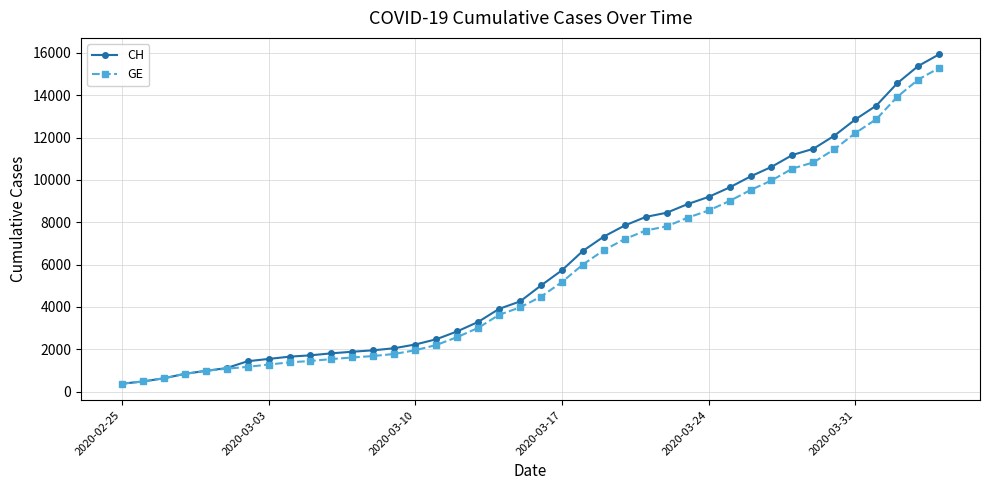

Which series has the widest spread of values?

CH